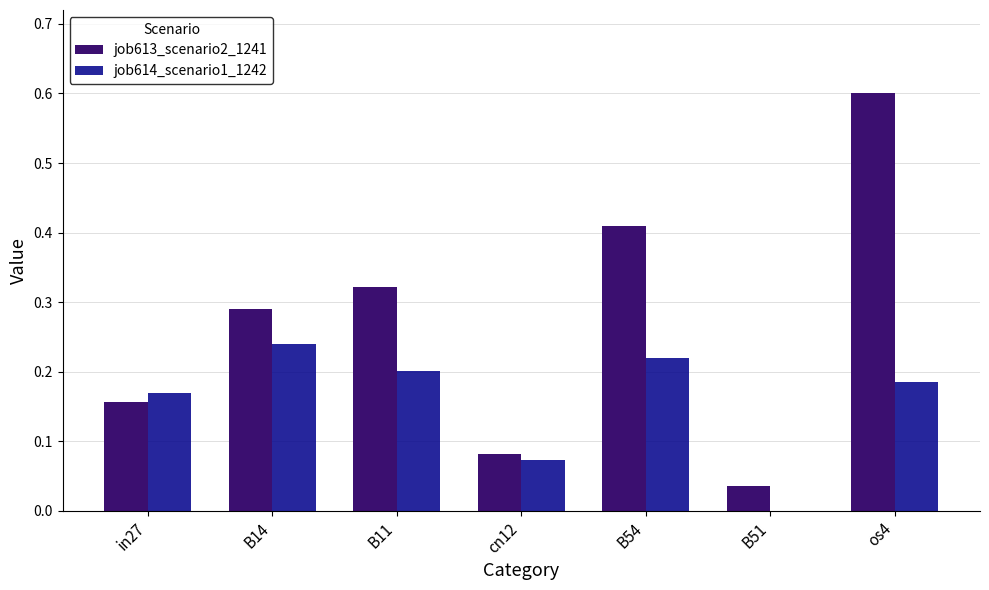

What is the sum of all job614_scenario1_1242 values?

1.1